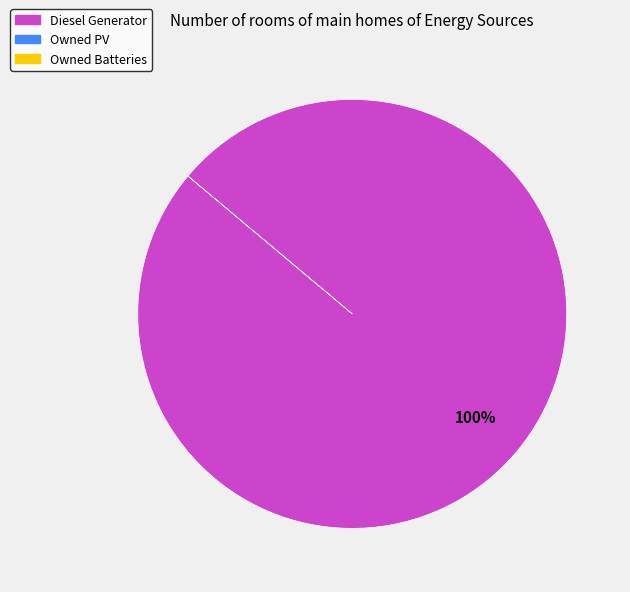

Is there a majority slice in this chart?

Yes